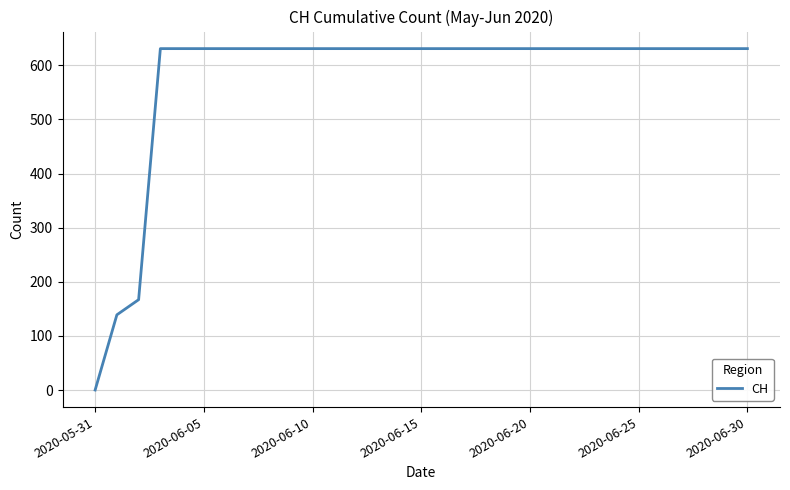

What is the difference between the maximum and minimum values?

631